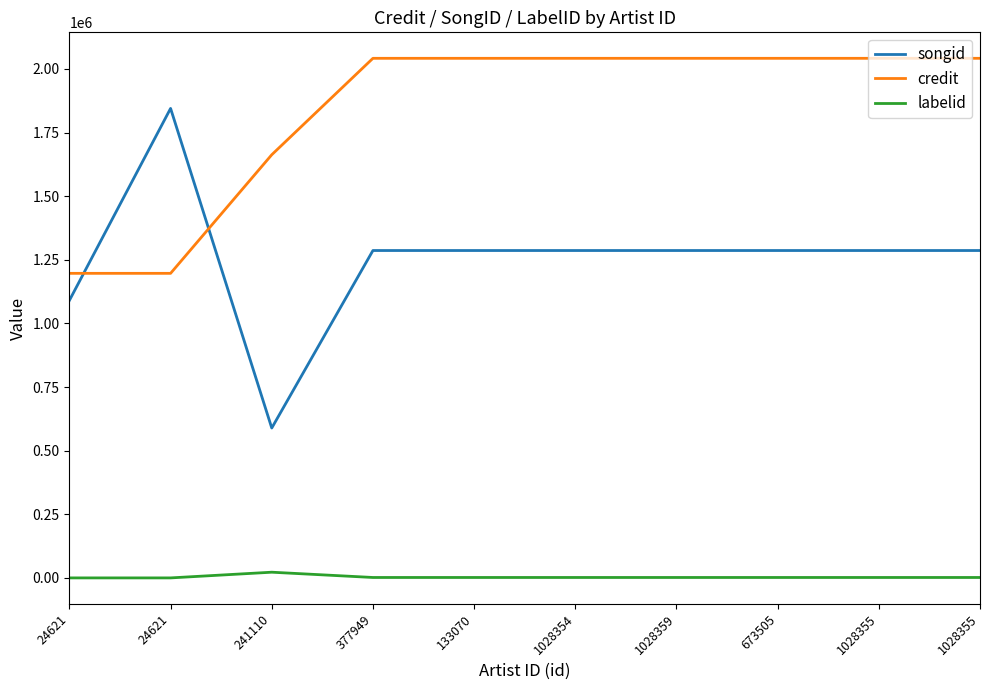

Reading left to right, extract all data points from this chart.

songid: 1090616	1845056	589132	1286646	1286646	1286646	1286646	1286646	1286646	1286646
credit: 1196972	1196972	1663009	2041910	2041910	2041910	2041910	2041910	2041910	2041910
labelid: 198	198	22583	1842	1842	1842	1842	1842	1842	1842